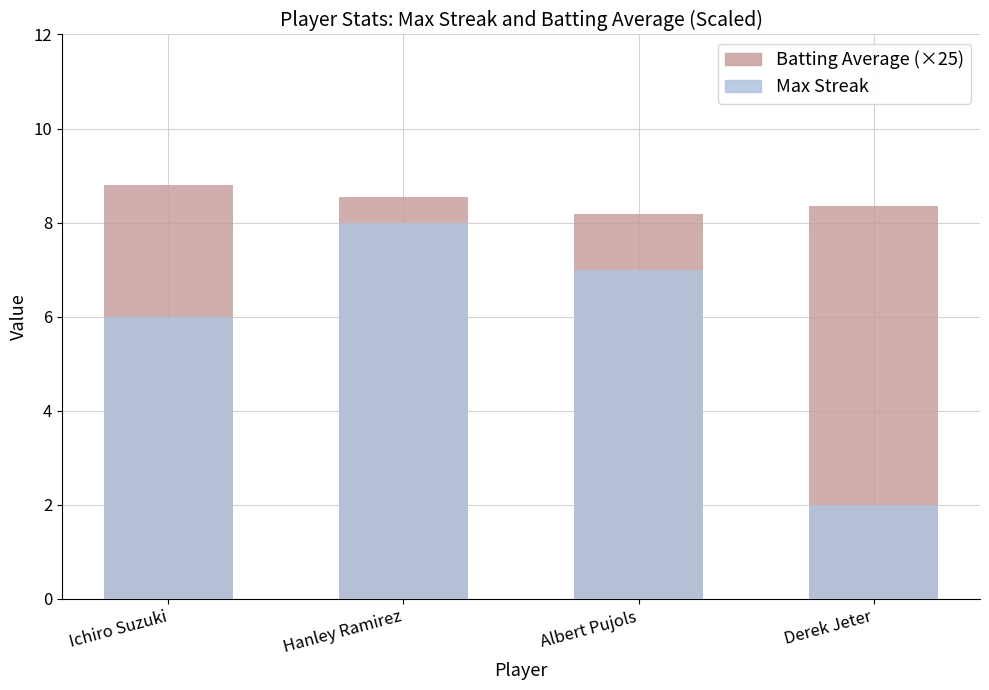

Reading left to right, what are all the values shown in this chart?

Batting Average (×25): 8.8	8.6	8.2	8.3
Max Streak: 6.0	8.0	7.0	2.0